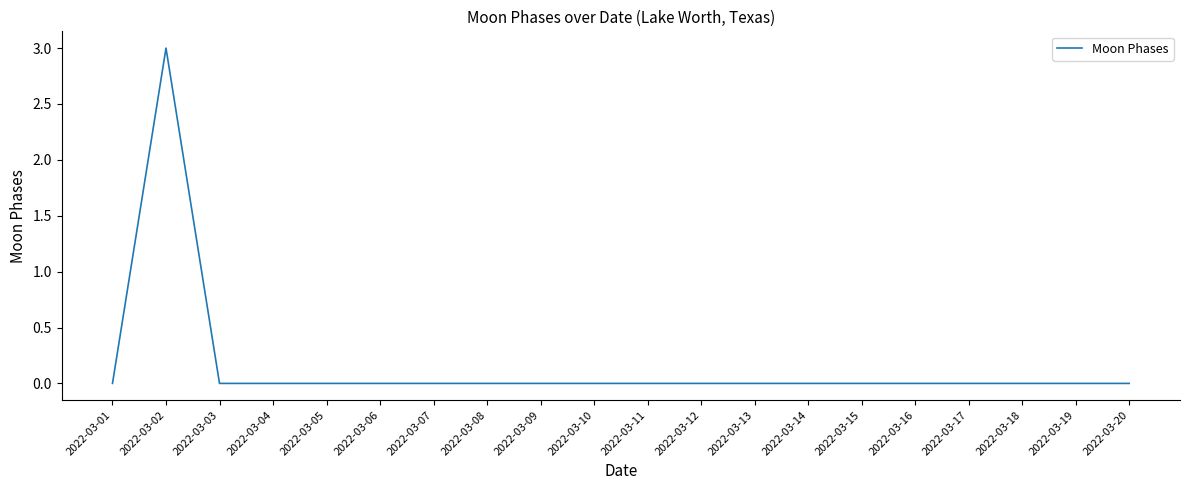

Reading left to right, extract all data points from this chart.

0	3	0	0	0	0	0	0	0	0	0	0	0	0	0	0	0	0	0	0